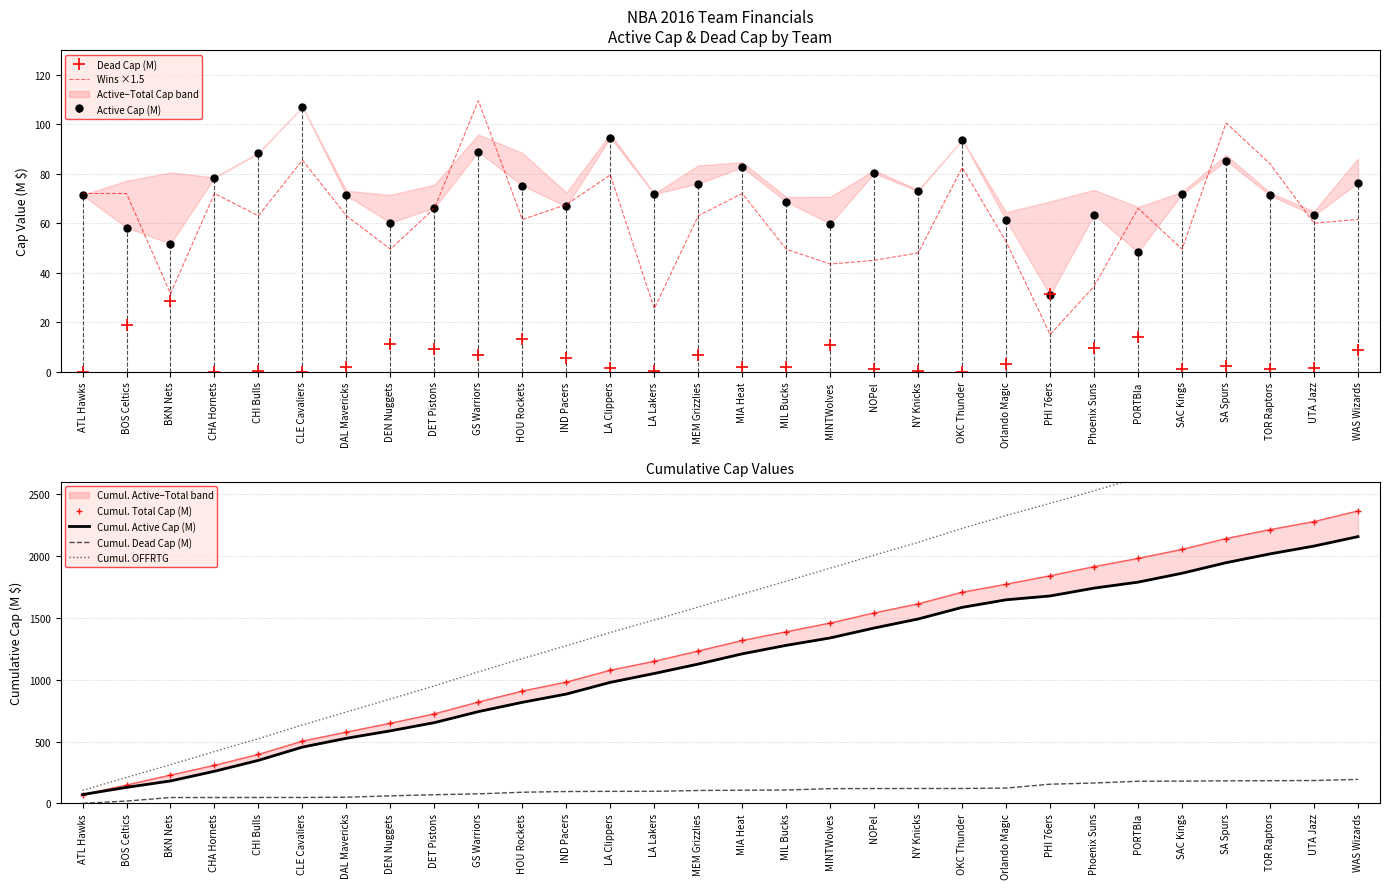

What is the difference between the Cumul. Total Cap (M) values at GS Warriors and NOPel?

719.6